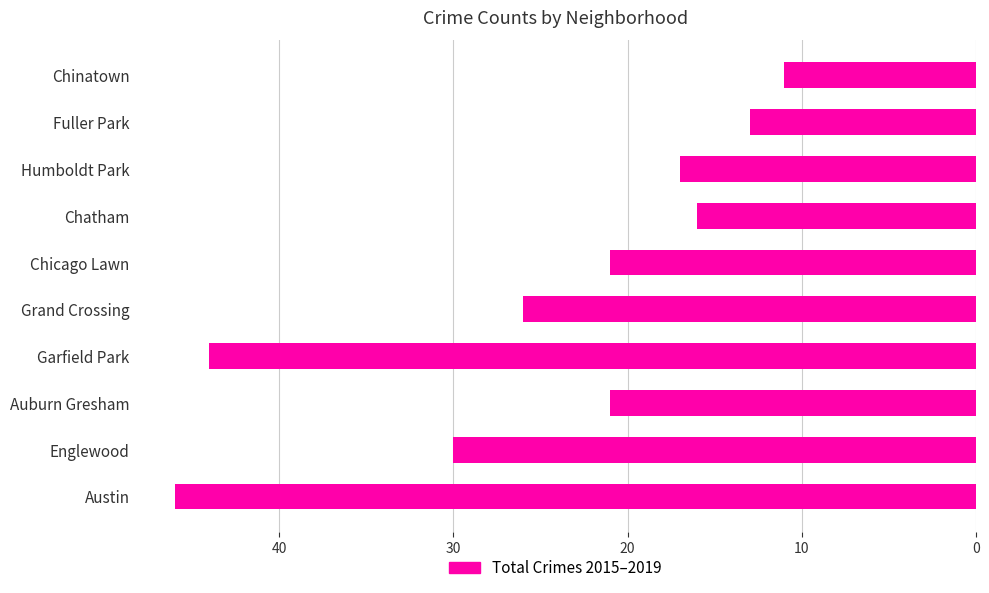

What is the approximate value at Garfield Park?

44